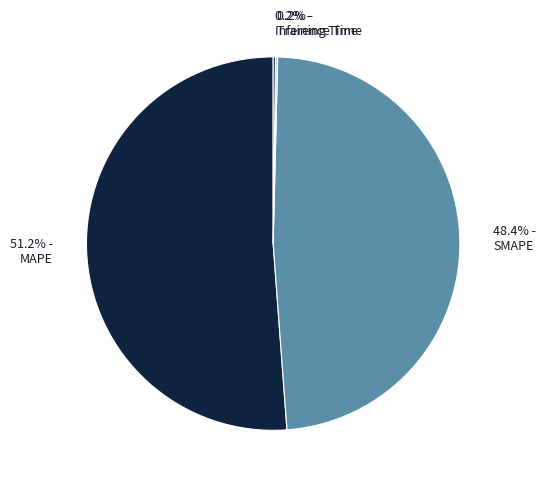

Which has a higher value, Training Time or SMAPE?

SMAPE